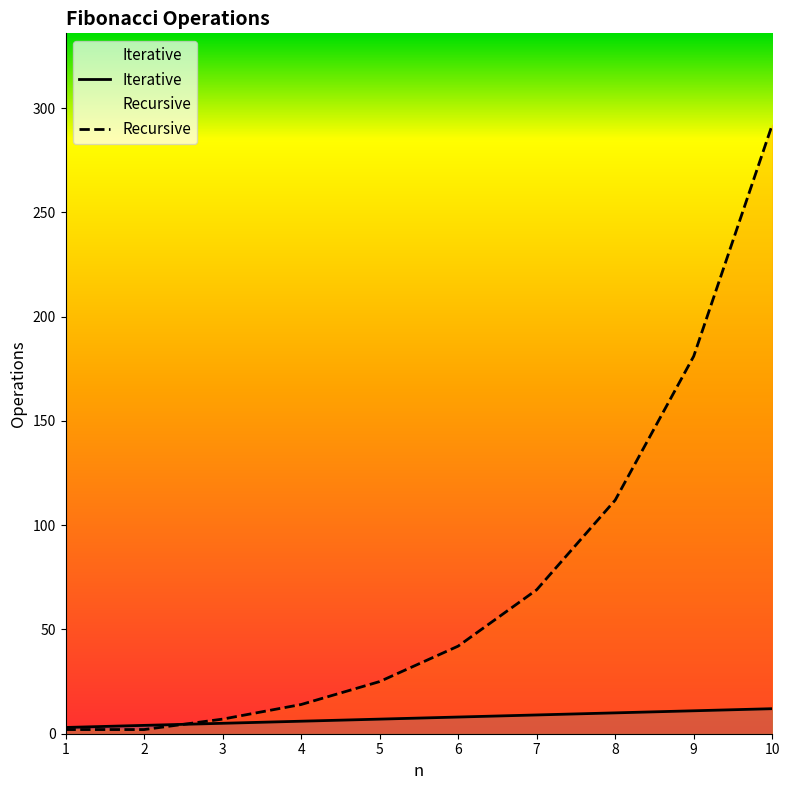

Is this an area chart (filled region under the line)?

No